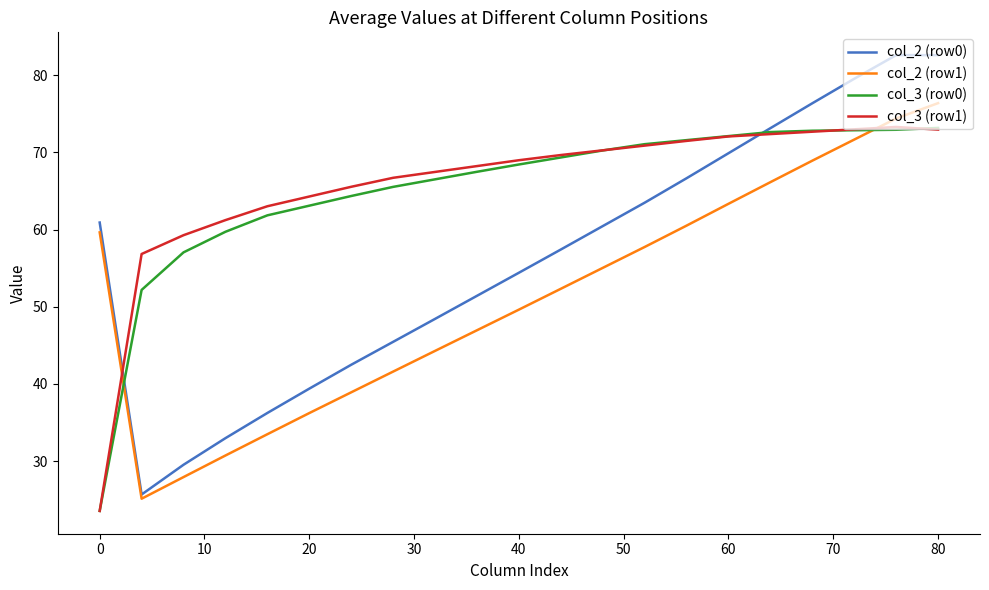

What is the lowest value of the col_2 (row1) series?

25.1